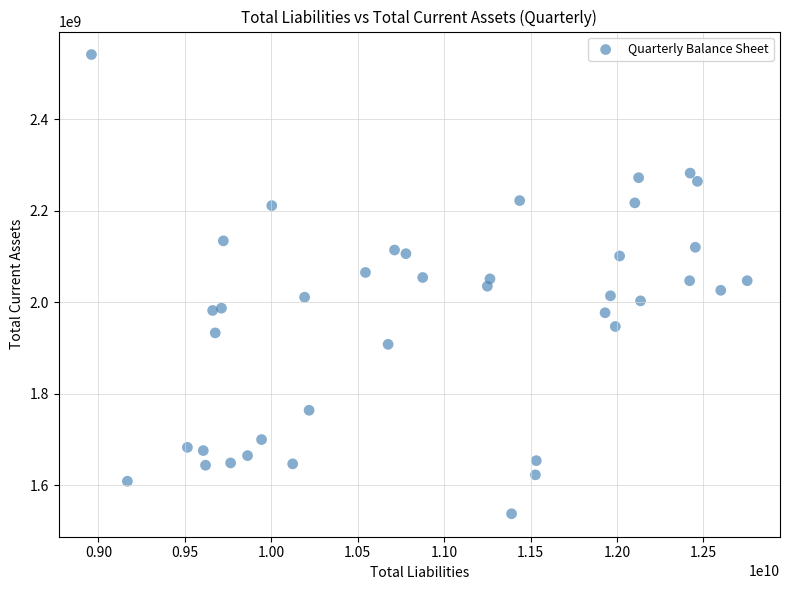

What is the range of X values (max minus min)?

3793000000